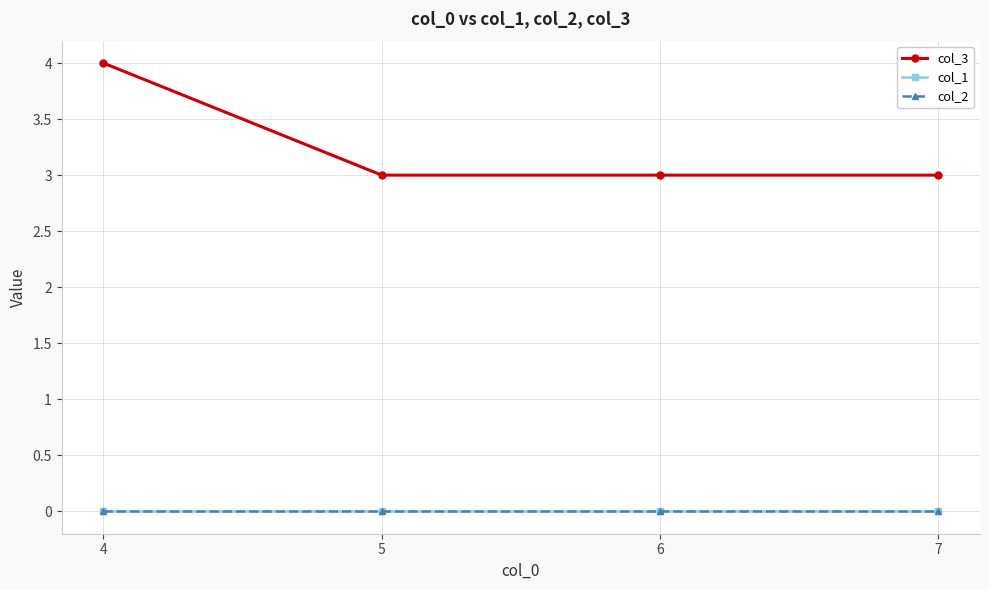

What is the average value of the col_3 series?

3